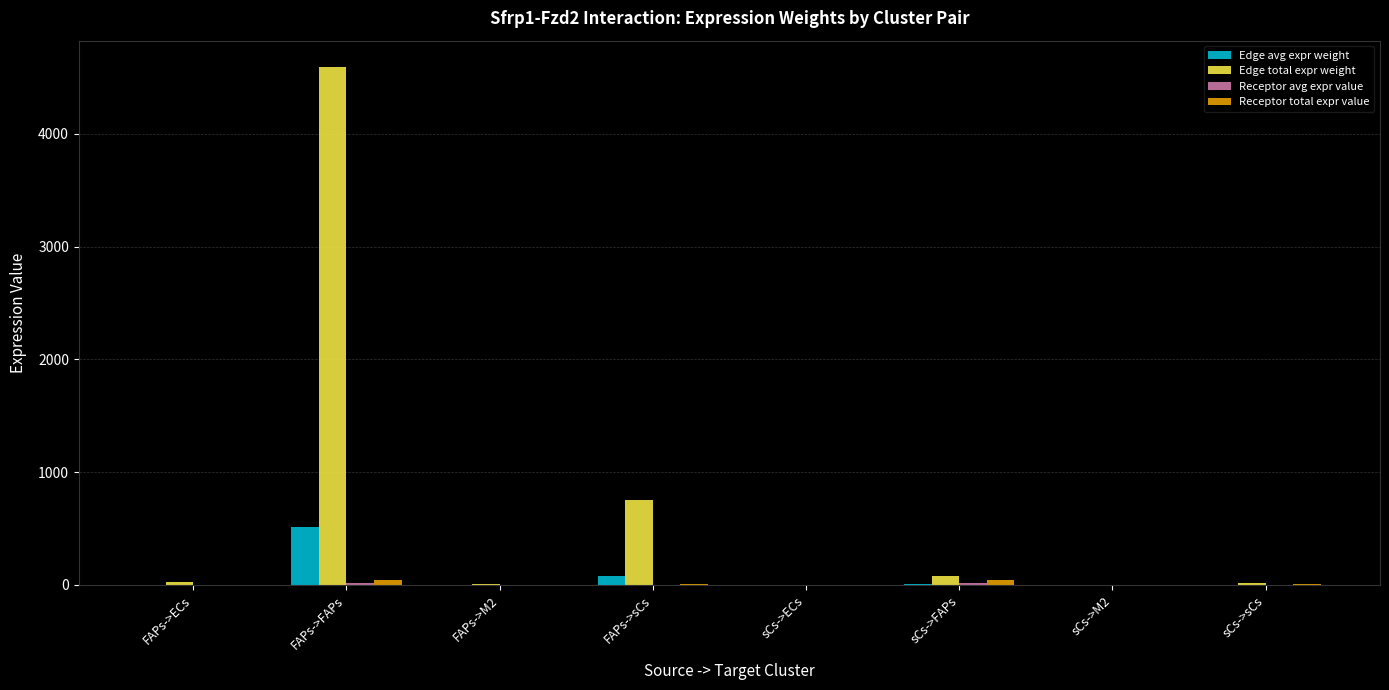

Which category has the highest value in the Edge avg expr weight series?

FAPs->FAPs